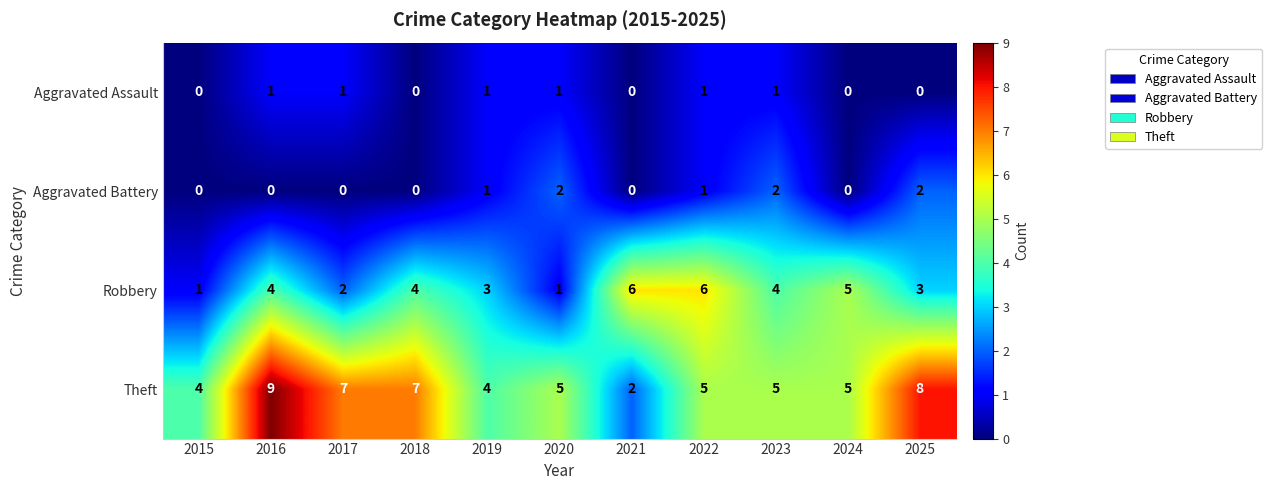

Which series has the largest range (max minus min)?

Theft